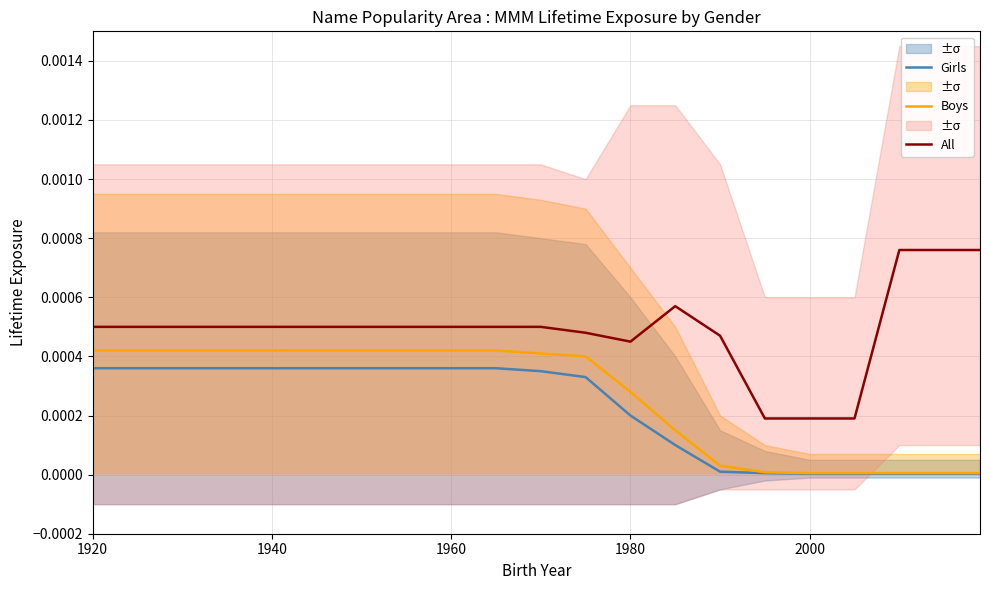

True or false: All and Girls cross at least once.

False